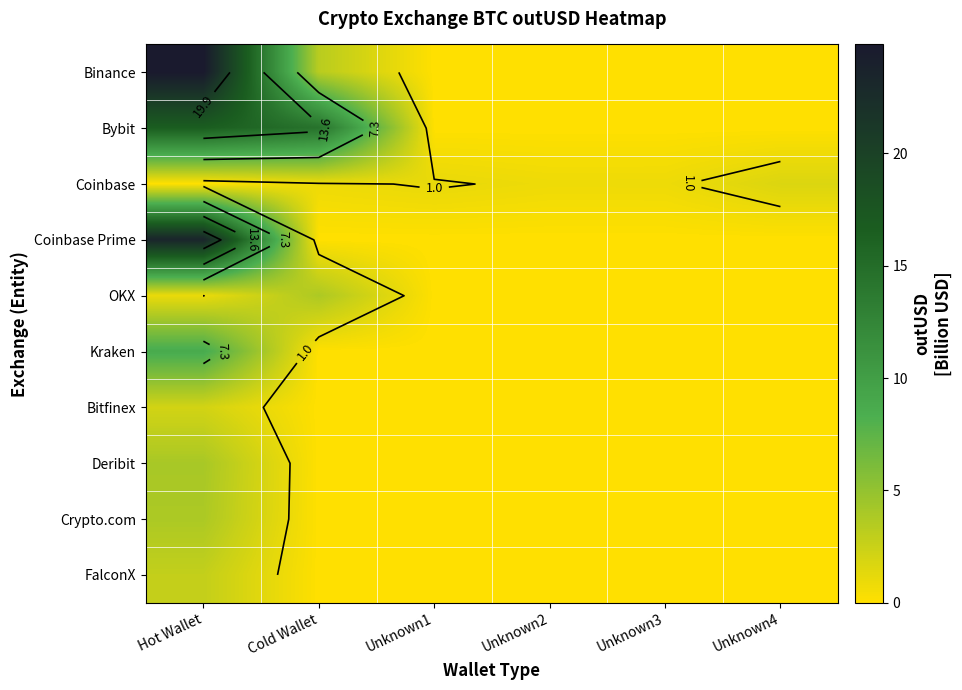

Rank the series at Unknown2 from highest to lowest value.

Coinbase, Binance, Bybit, Coinbase Prime, OKX, Kraken, Bitfinex, Deribit, Crypto.com, FalconX